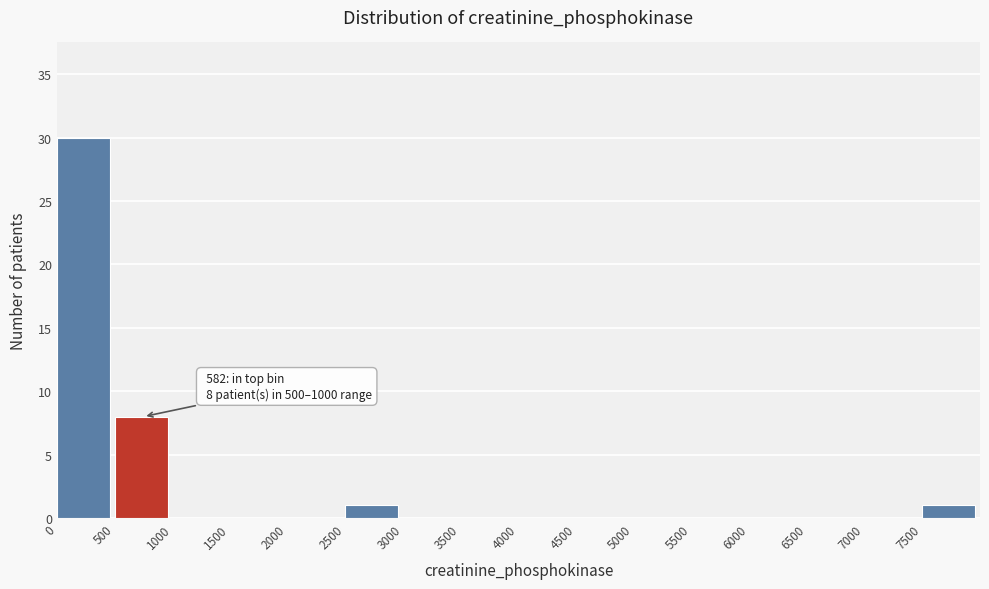

Over which range of the x-axis is the bar tallest?

0 to 500